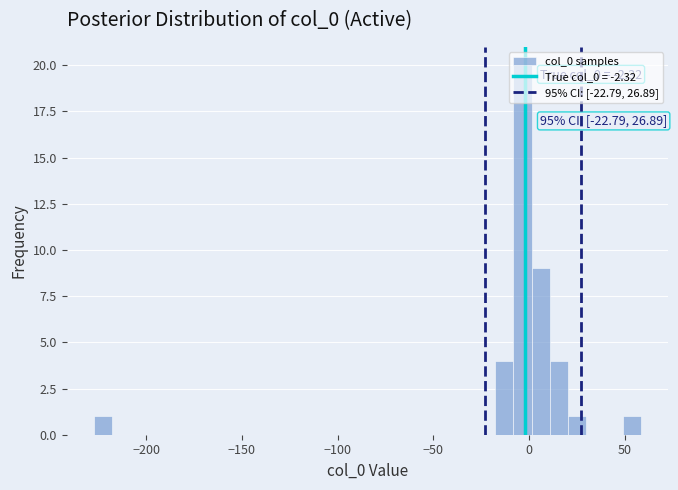

Read against the x-axis, roughly where is the centre of the tallest bar?

-5